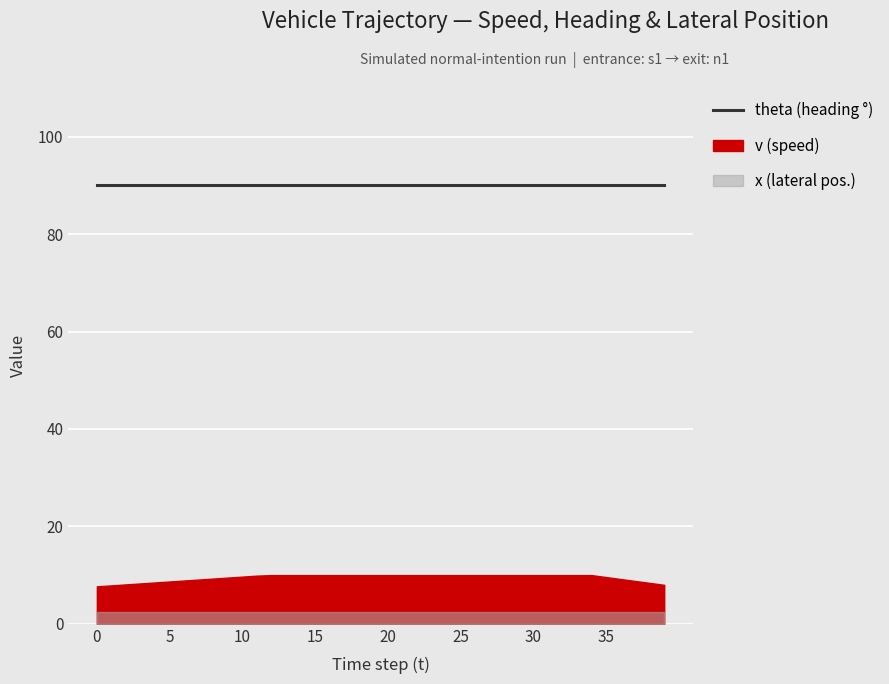

What is the difference between the v values at 36 and 12?

0.8